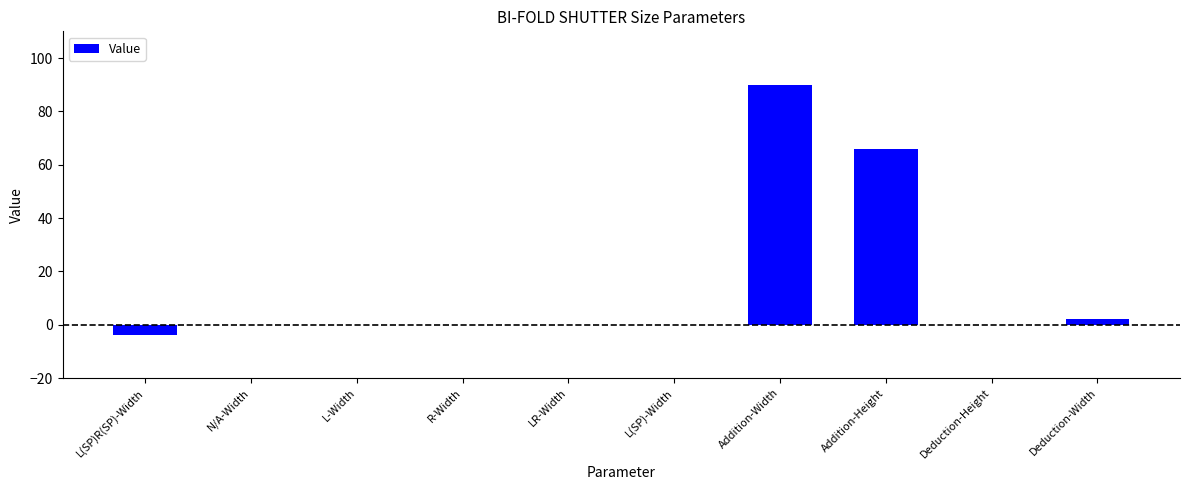

What is the average value?

15